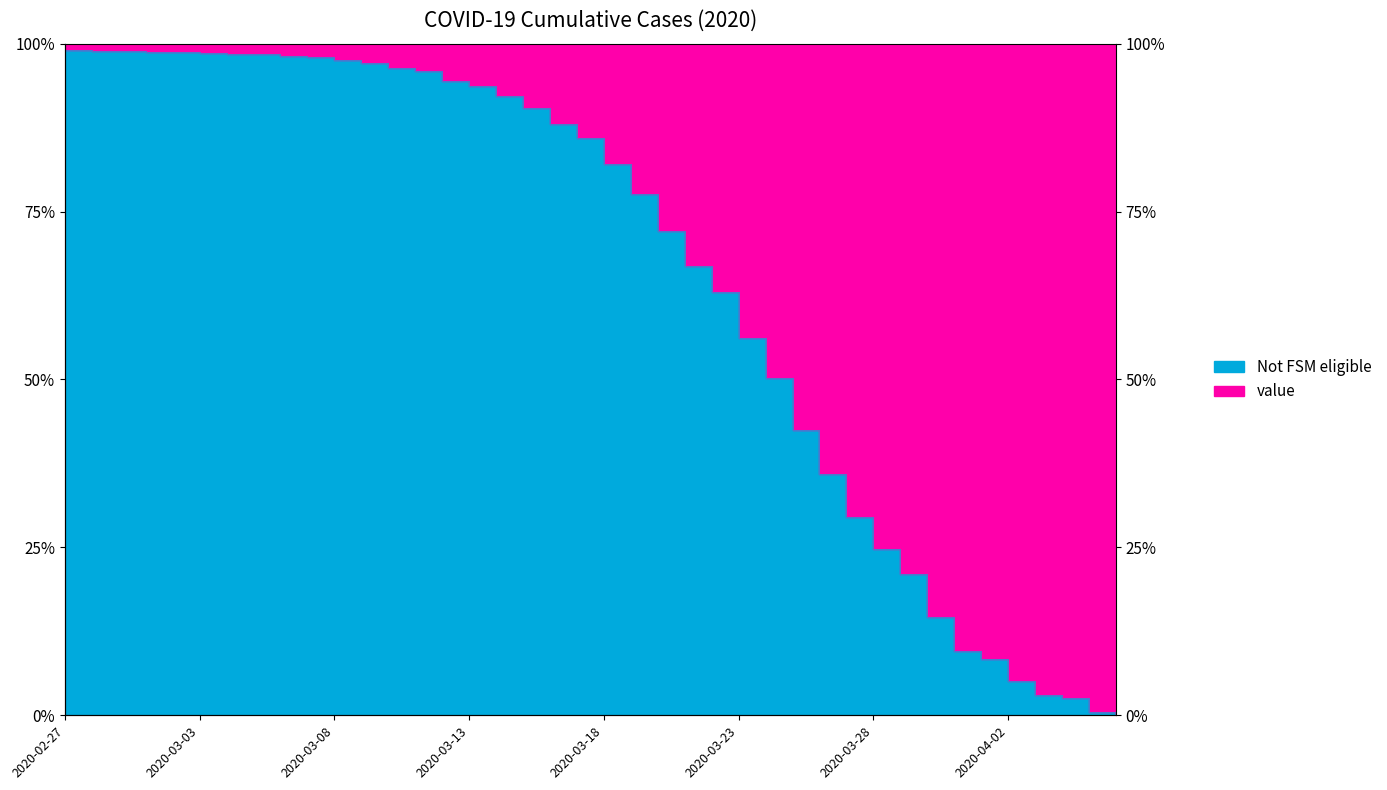

How many categories are shown in the chart?

40